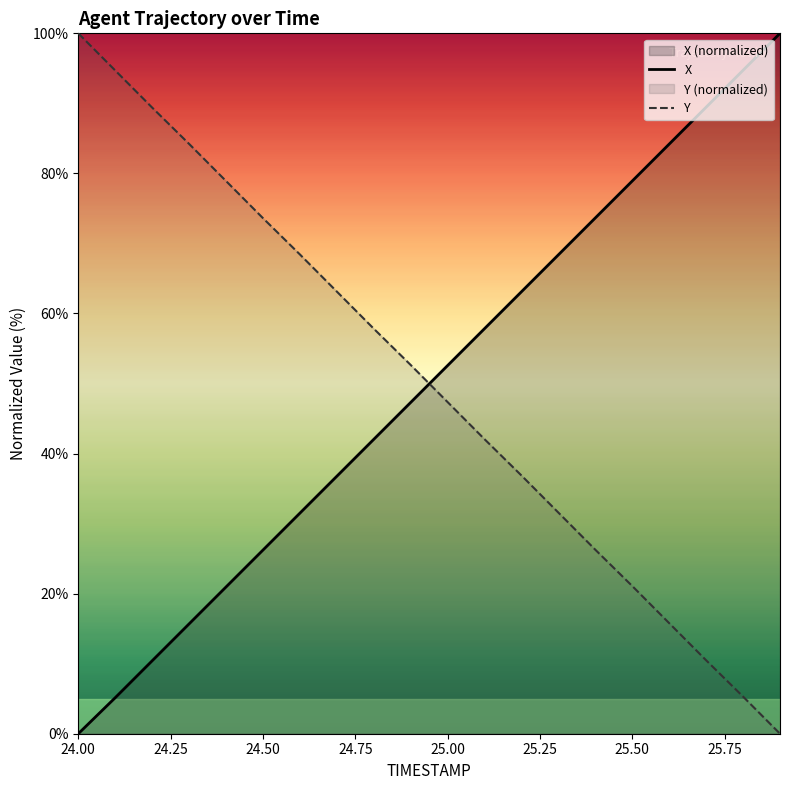

What position from the left is 25.3?

14